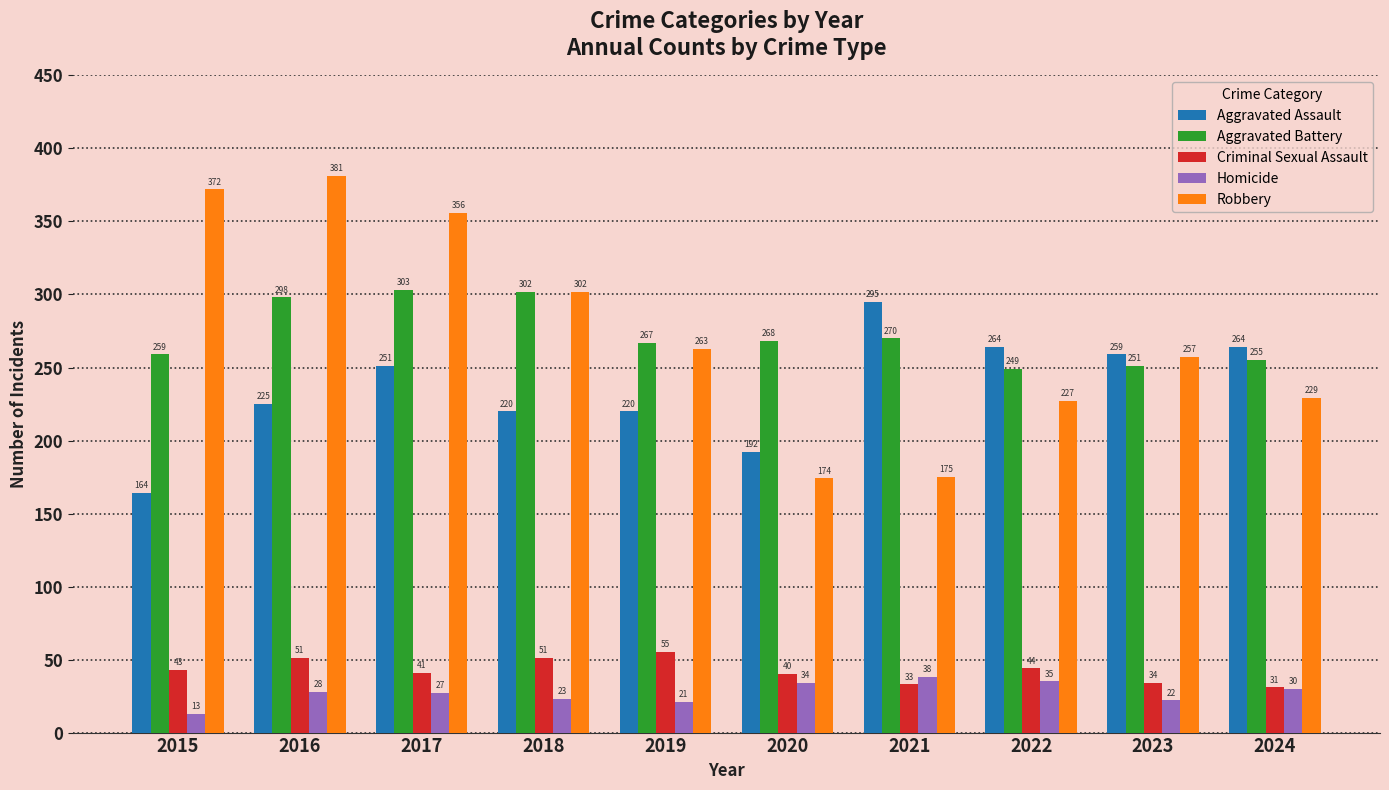

What are all the series names shown in the legend?

Aggravated Assault, Aggravated Battery, Criminal Sexual Assault, Homicide, Robbery